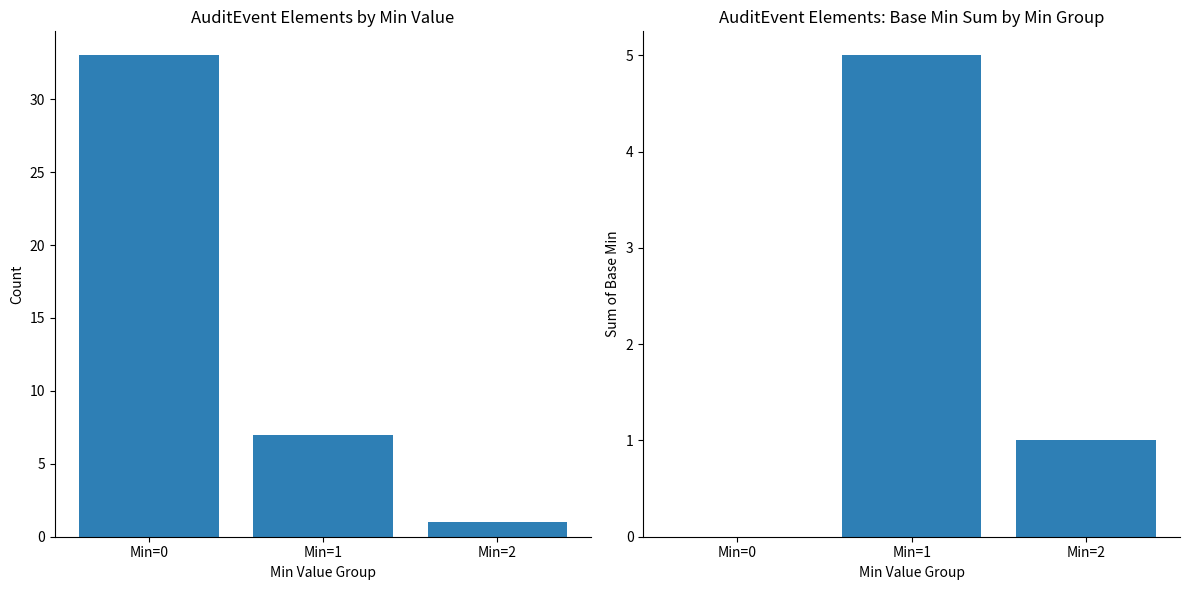

At which category is the sum across all series the highest?

Min=0